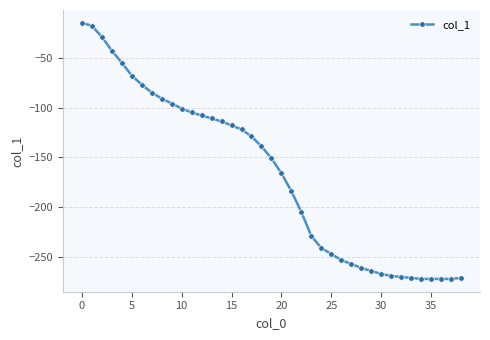

What is the value of the 5th point from the left?

-55